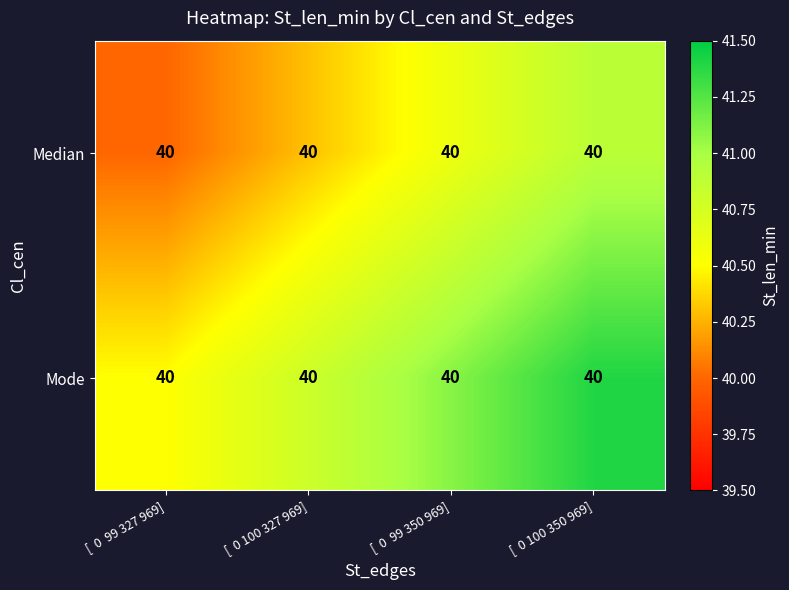

What is the sum of the Mode values at [ 0 99 350 969] and [ 0 100 327 969]?

81.9